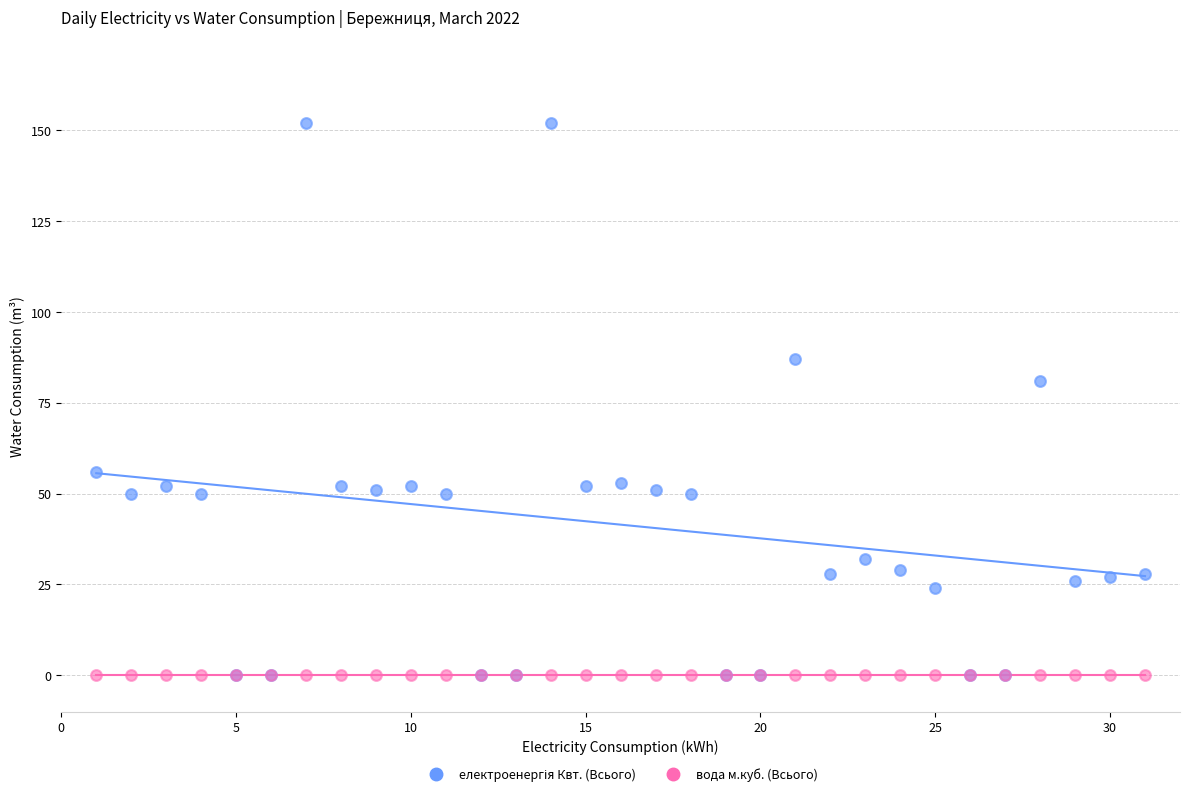

Across all series, what Y value is closest to 76?

81